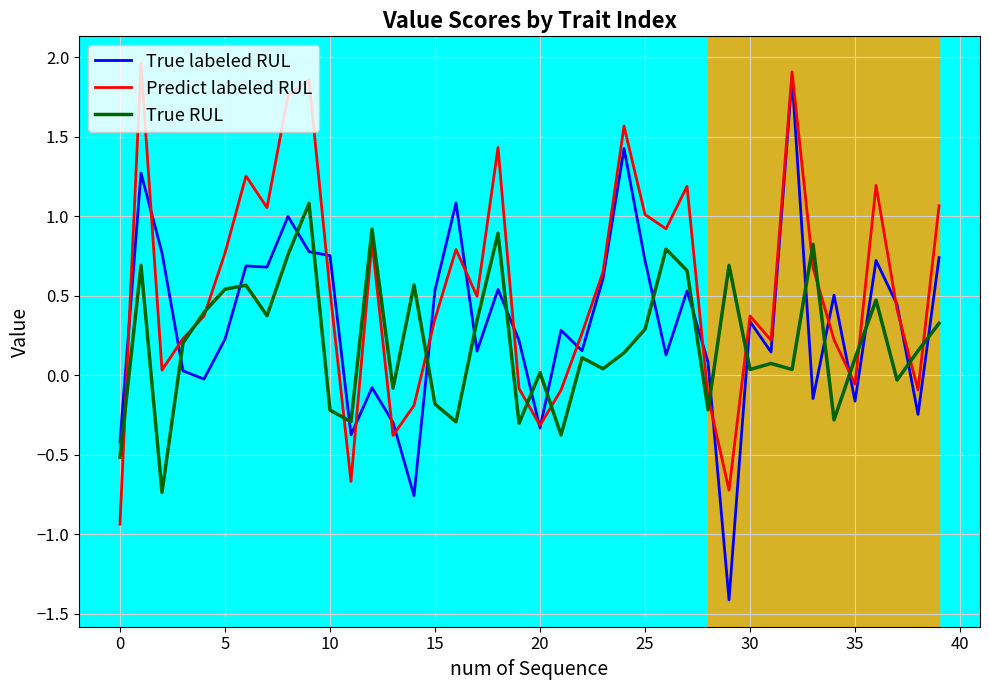

What is the difference between the maximum and minimum values in the True labeled RUL series?

3.3